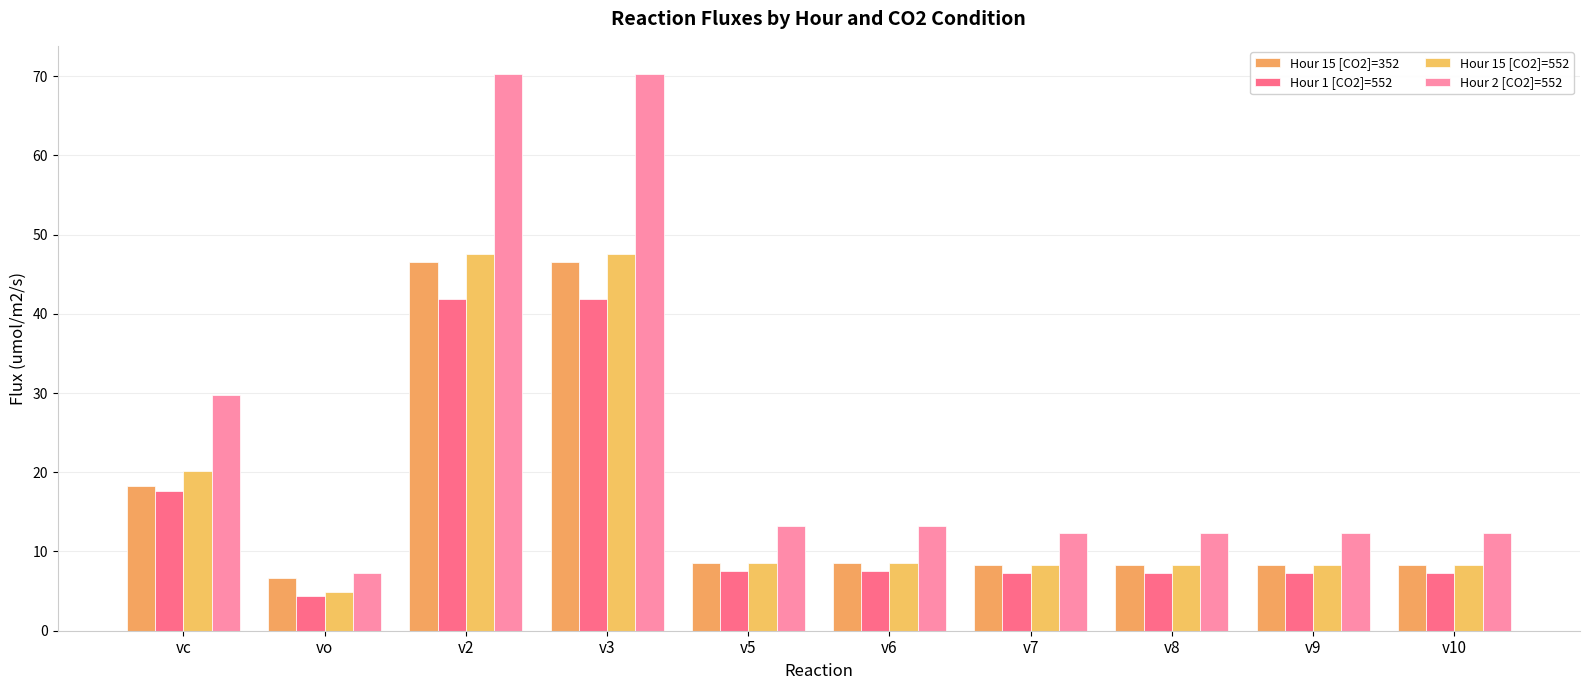

Which category has the highest value in the Hour 1 [CO2]=552 series?

v2